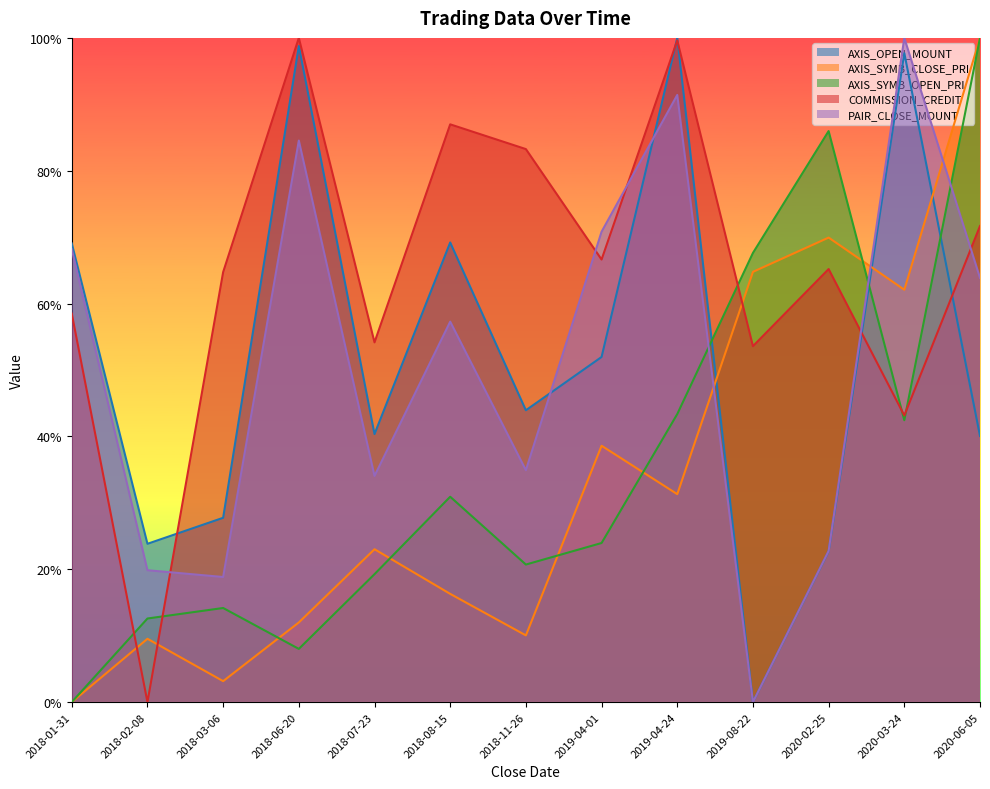

Read the COMMISSION_CREDIT value at 2018-01-31.

0.6